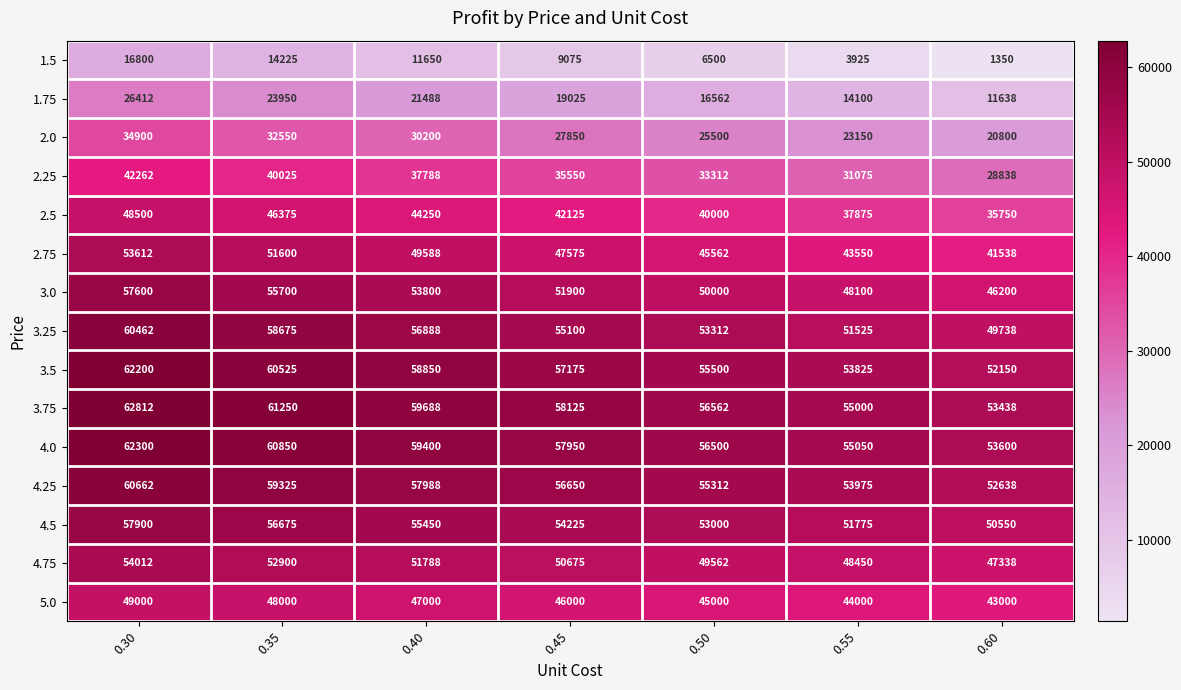

How many data points does each series have?

7